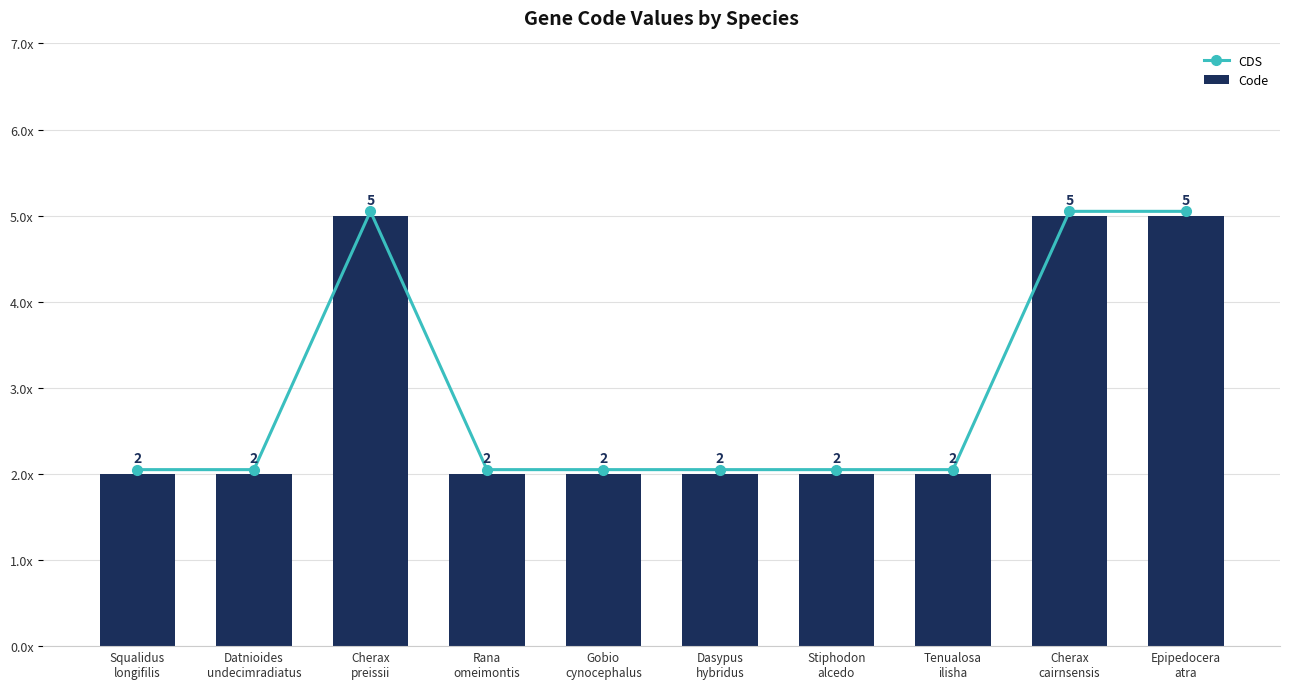

What is the maximum value shown in the chart?

5.0